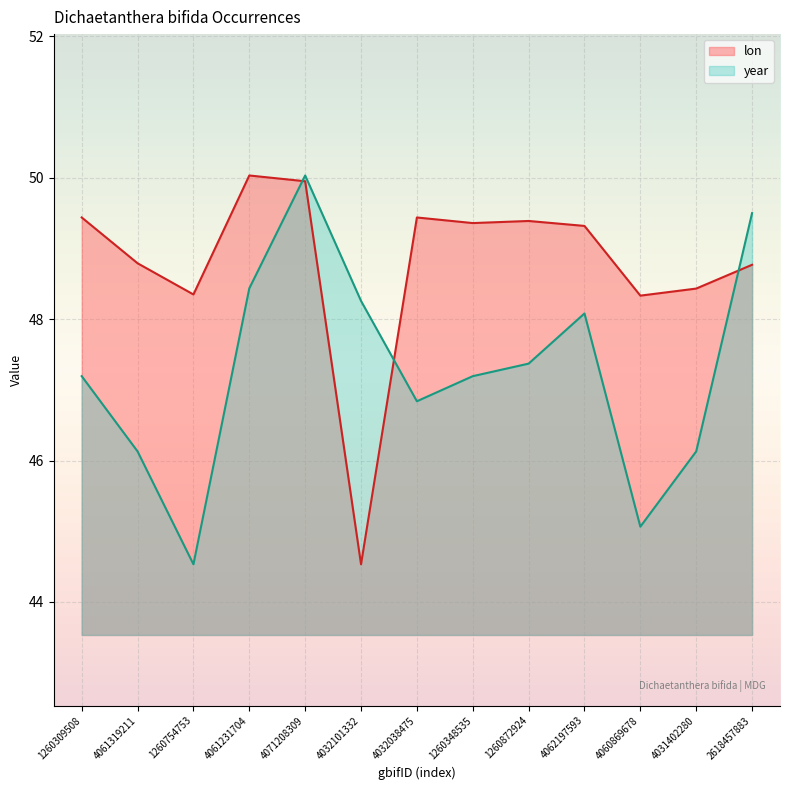

Which series has the largest total across all categories?

lon